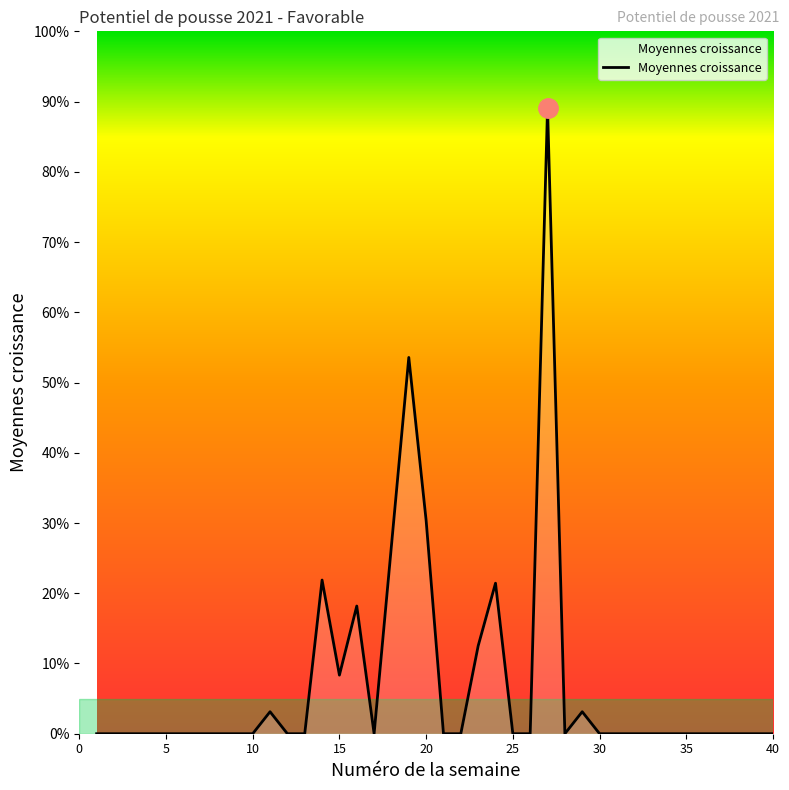

What is the difference between the second highest and second lowest values?

53.6